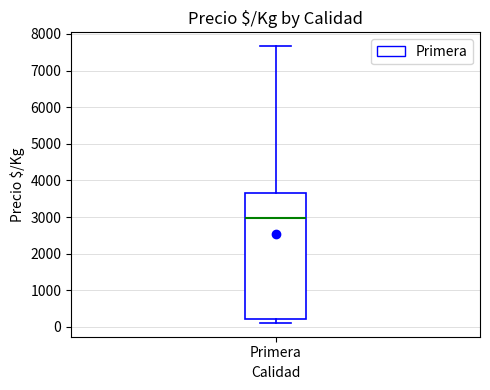

Read this box plot against the y-axis: the position of the median line, the range covered by the box, and the ends of both whiskers. The values are not printed on the chart, so give them approximately, as read against the axis.

median 3000, box 200 to 3700, whiskers 100 to 7700